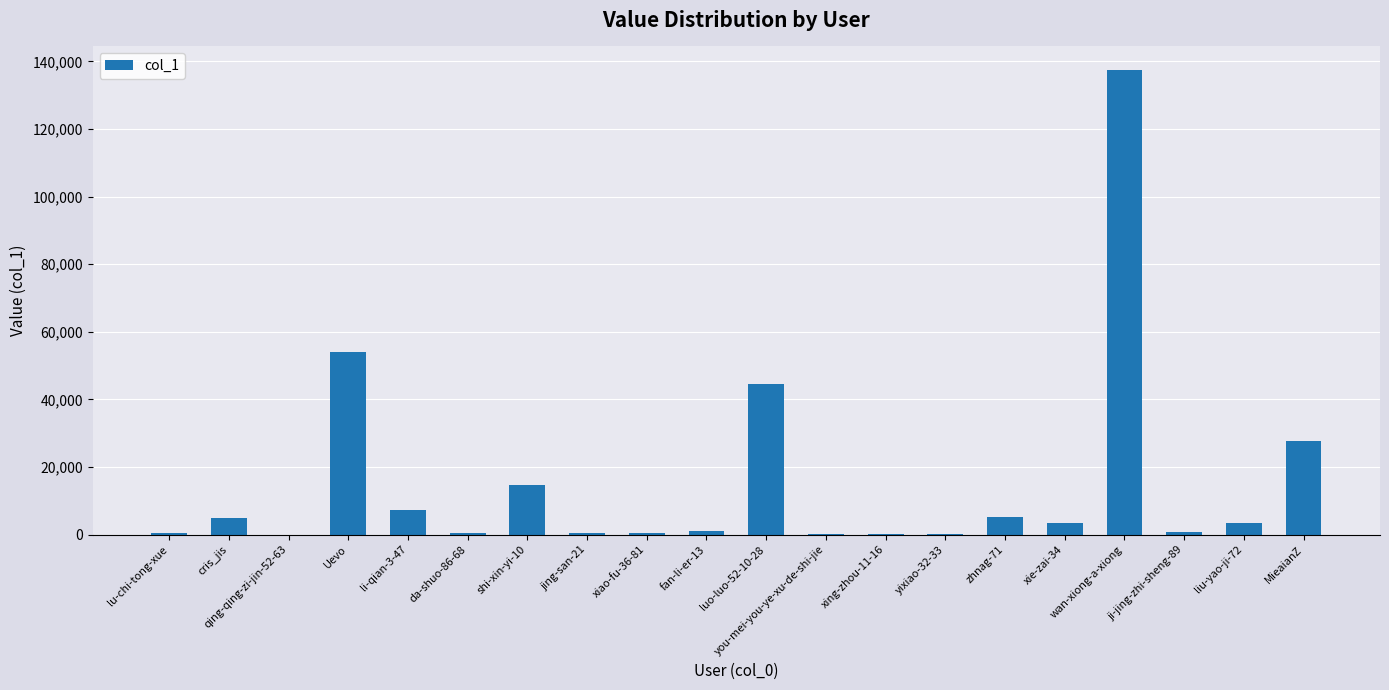

Is it true that the value at li-qian-3-47 is 7434?

True